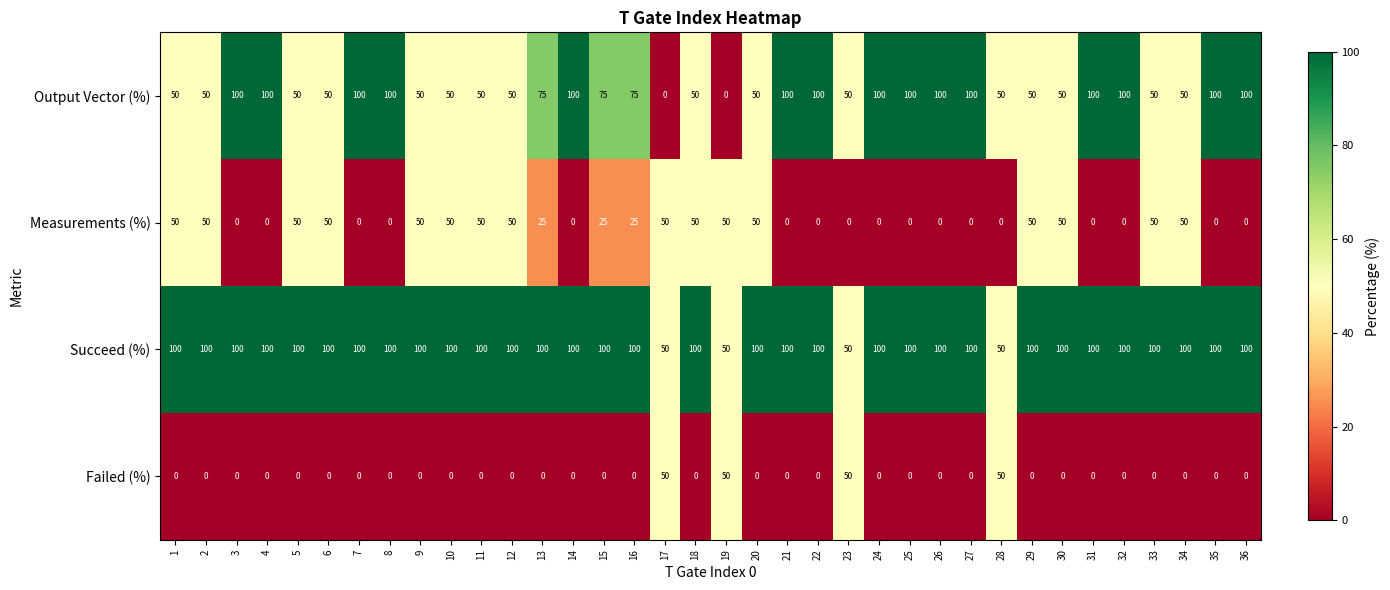

True or false: Measurements (%) has a value of 72 at 19.

False